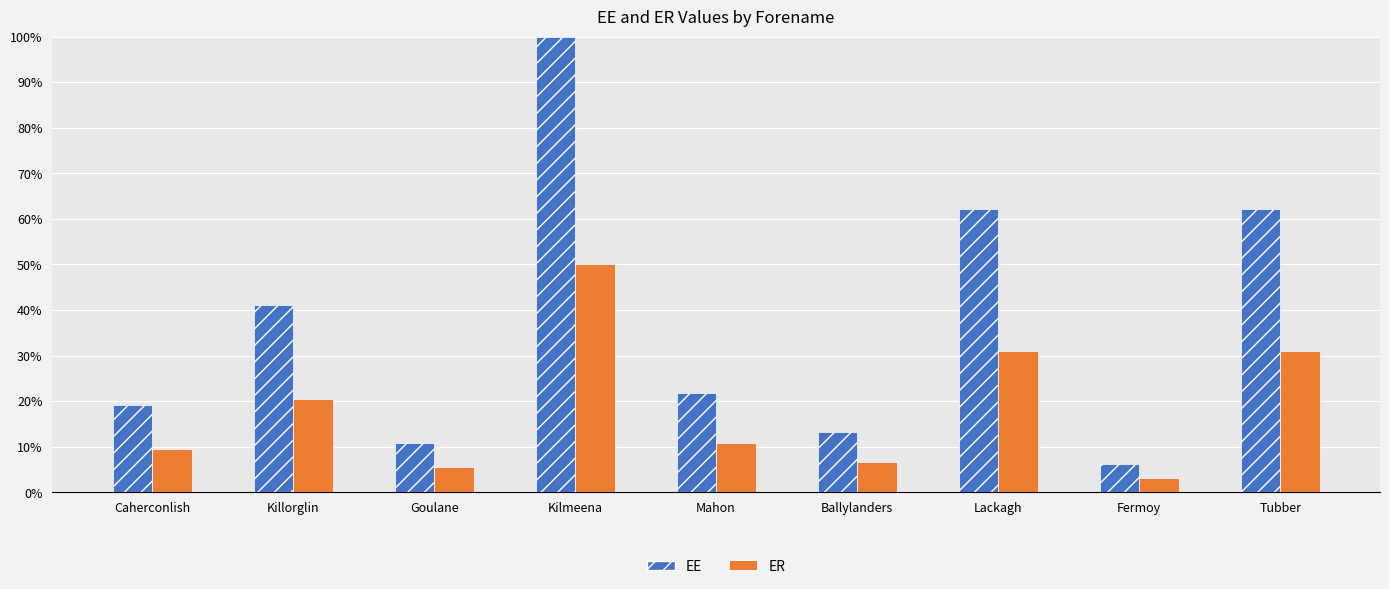

What is the sum of all ER values?

168.3